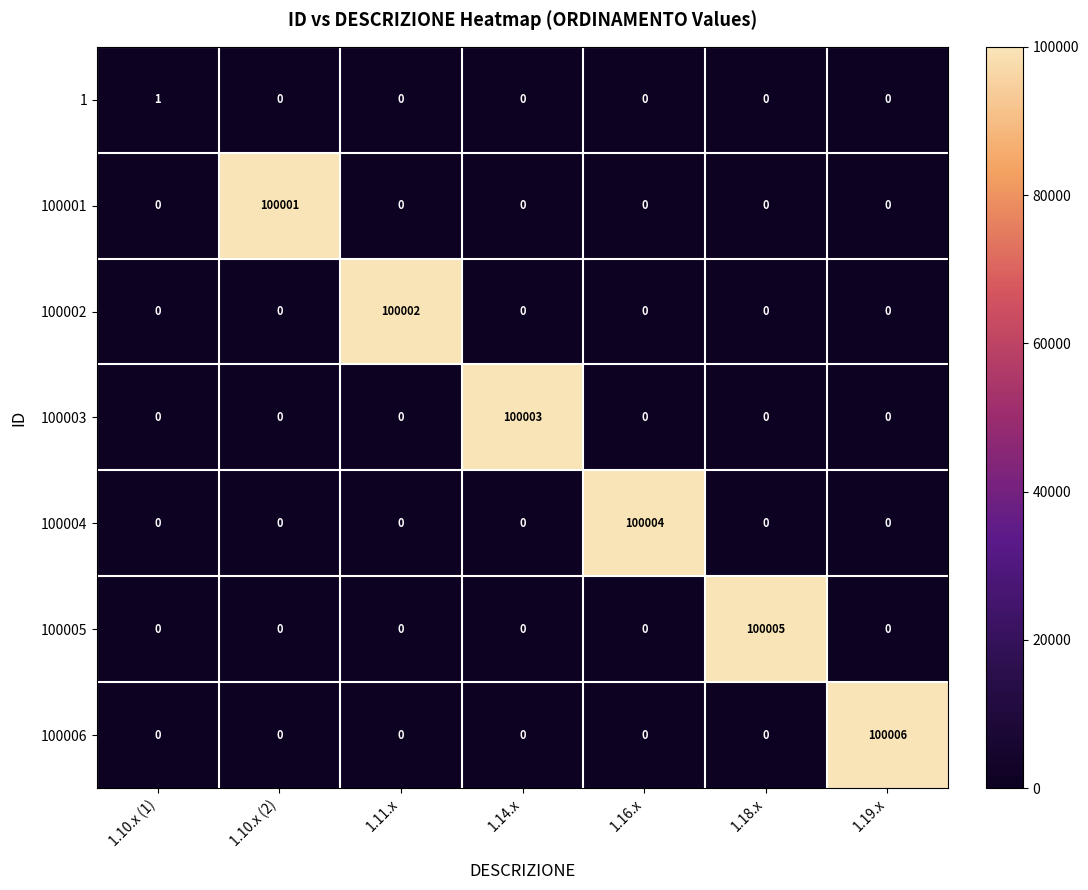

Count the number of data series in this chart.

7